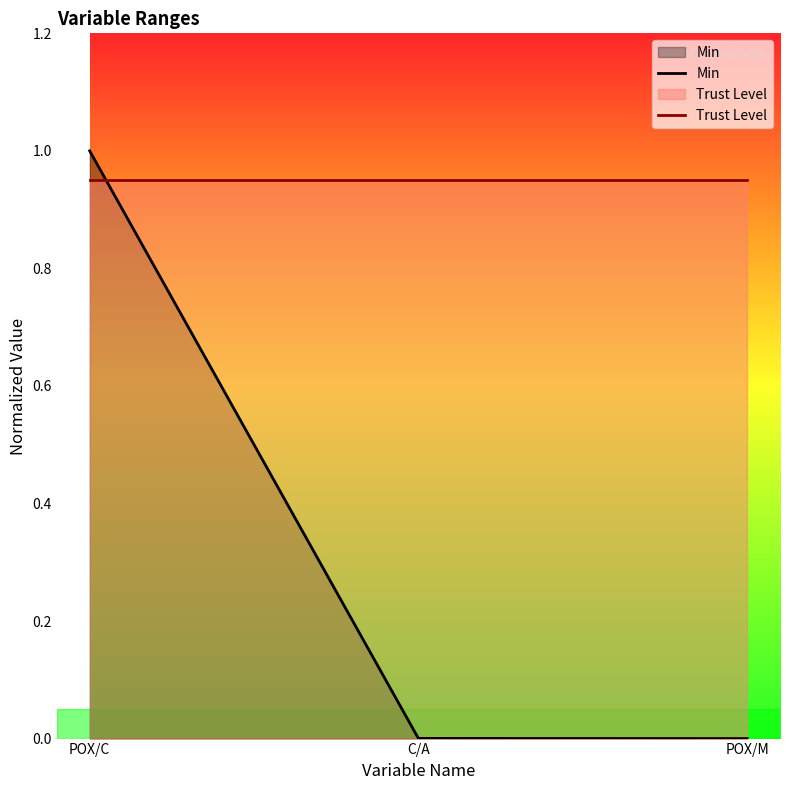

What is the difference between the maximum and minimum values in the Min series?

1.0